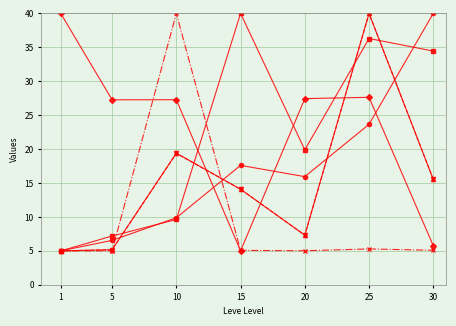

What is the total value across all series at 10?

125.6